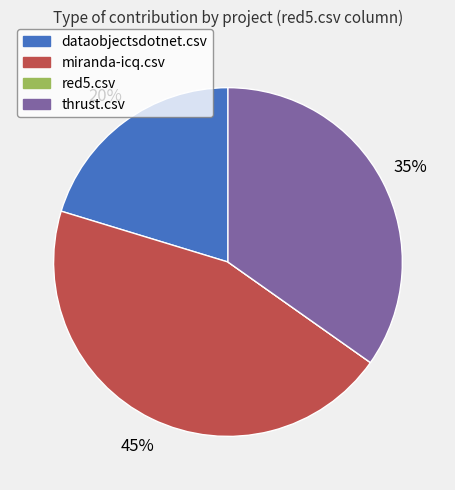

True or false: dataobjectsdotnet.csv accounts for 9% of the total.

False